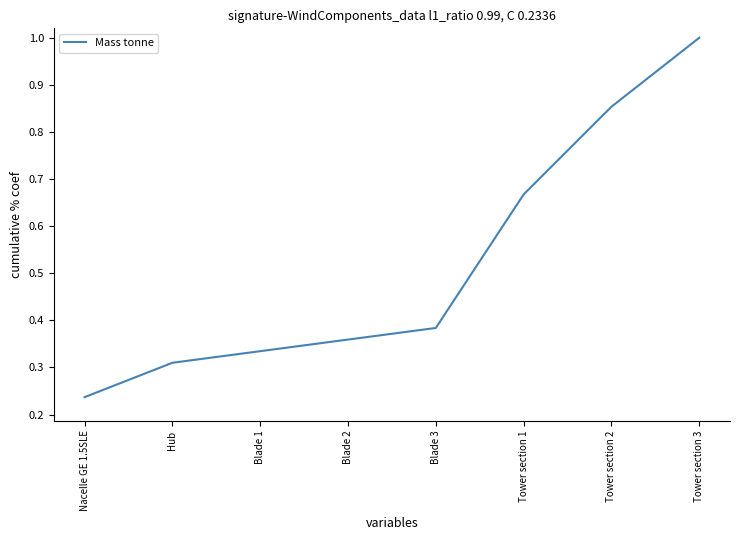

What position from the right is Hub?

7